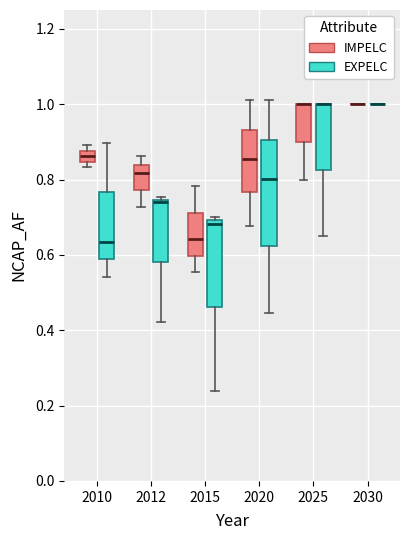

Which box is the tallest, from its lower edge to its upper edge?

2020 (EXPELC)